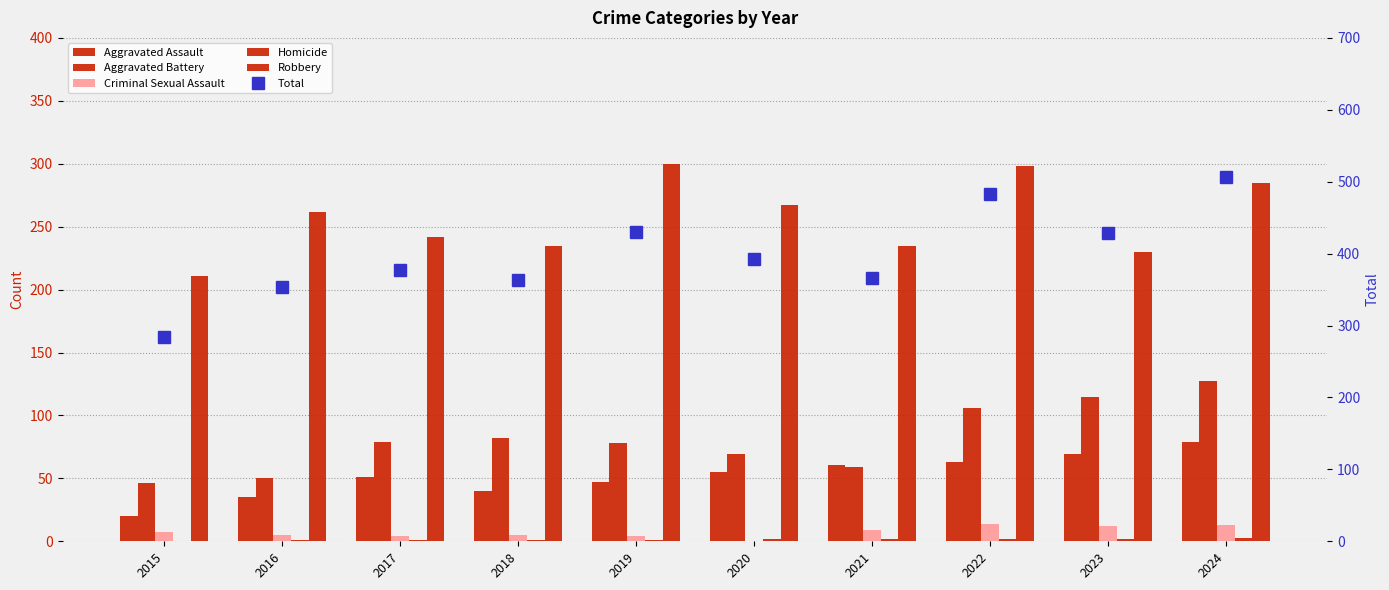

What is the difference between the second highest and second lowest values in the Aggravated Battery series?

65